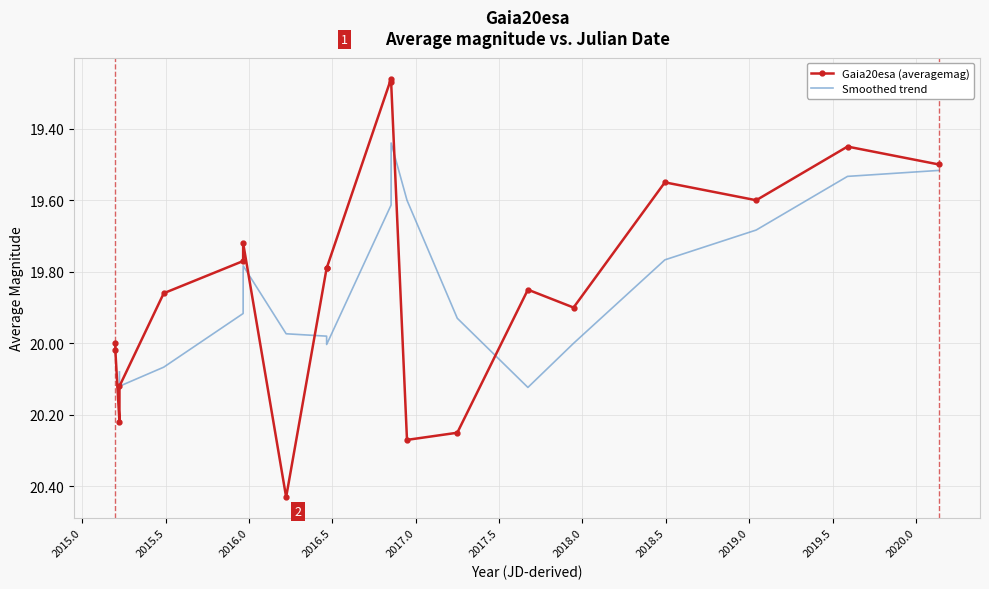

True or false: Gaia20esa (averagemag) has more than 2 points higher than both neighbors.

True